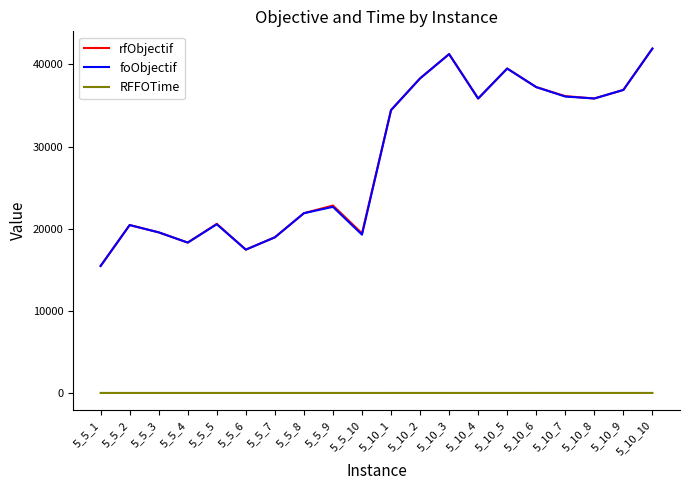

What is the sum of the RFFOTime values at 5_5_5 and 5_5_3?

0.1